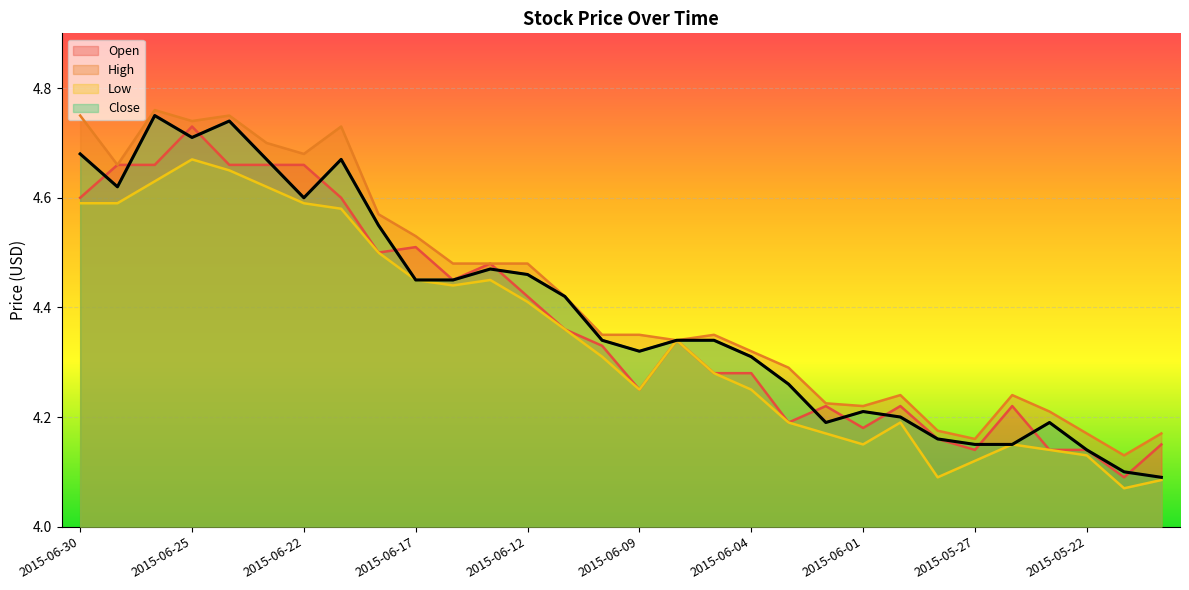

Count the Close values in the range 4 to 5.

30